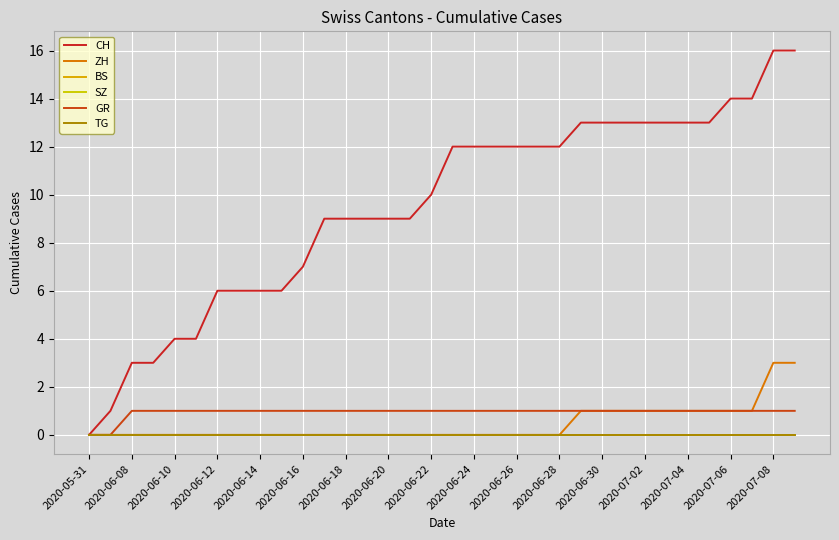

Is this an area chart (filled region under the line)?

No